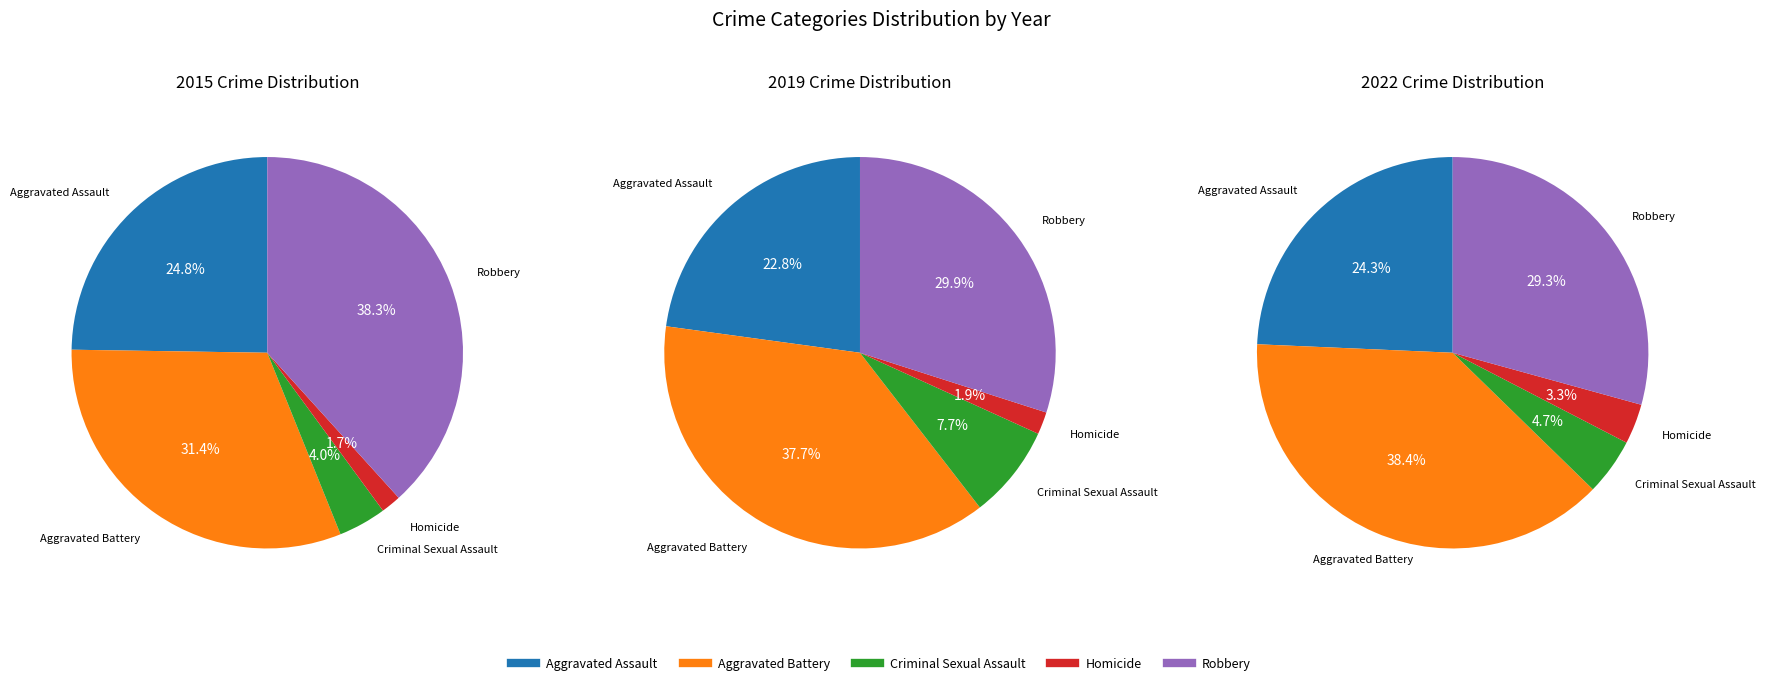

How many segments does this pie chart have?

5